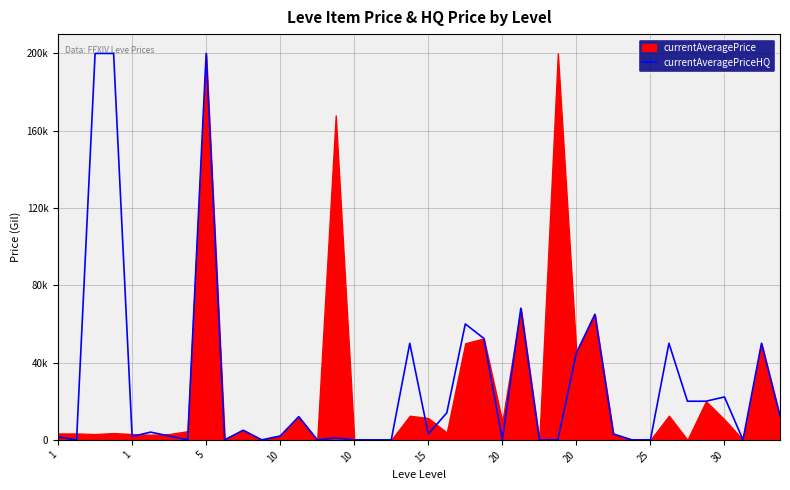

Which has a higher value, 1 or 19?

19